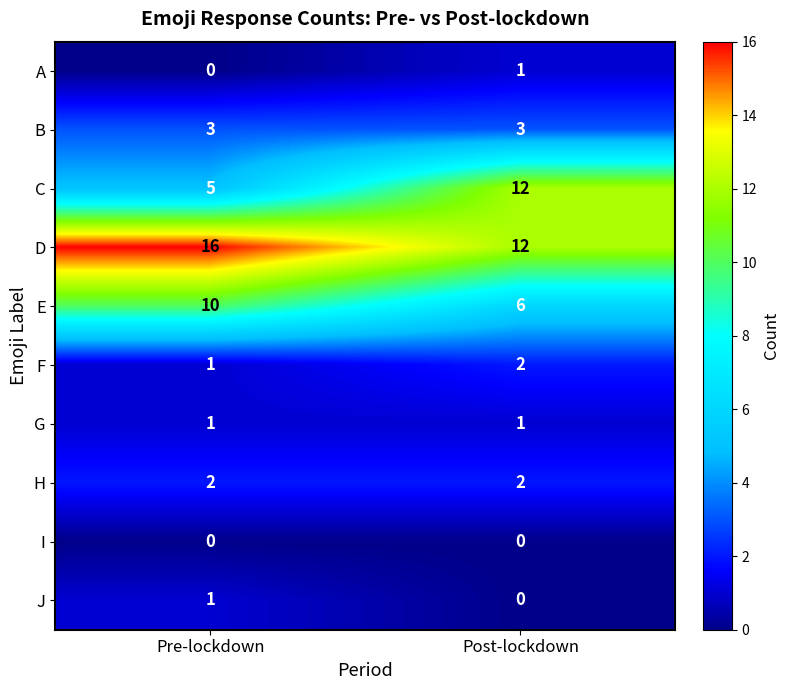

At how many categories does at least one series exceed 14?

1